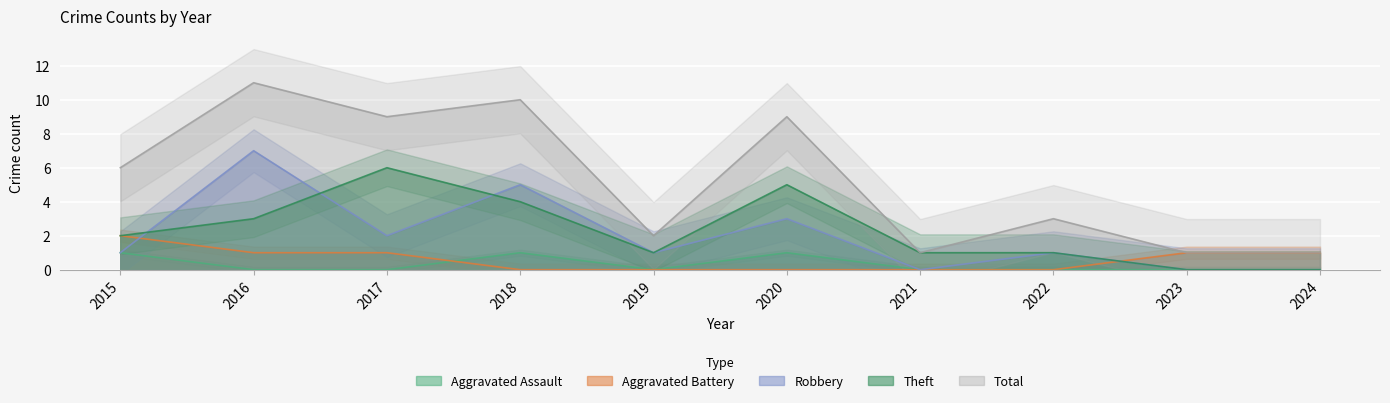

How many lines are shown in the chart?

5